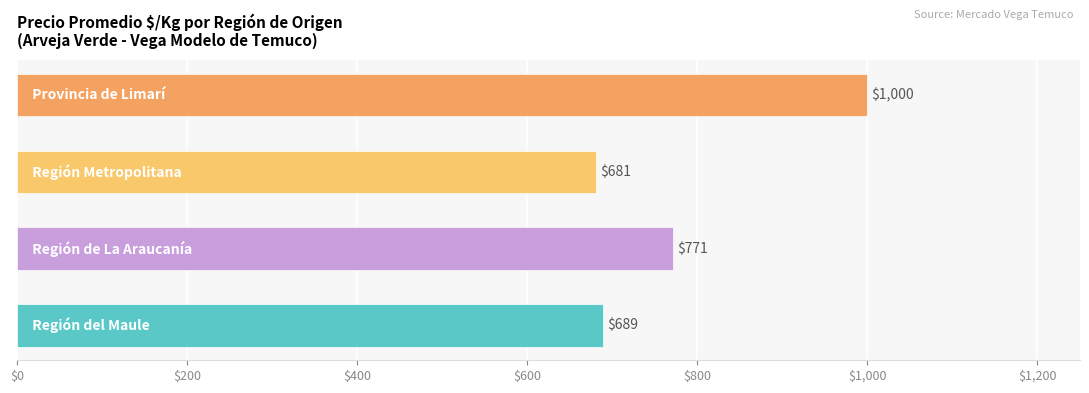

How many series are shown in this chart?

1